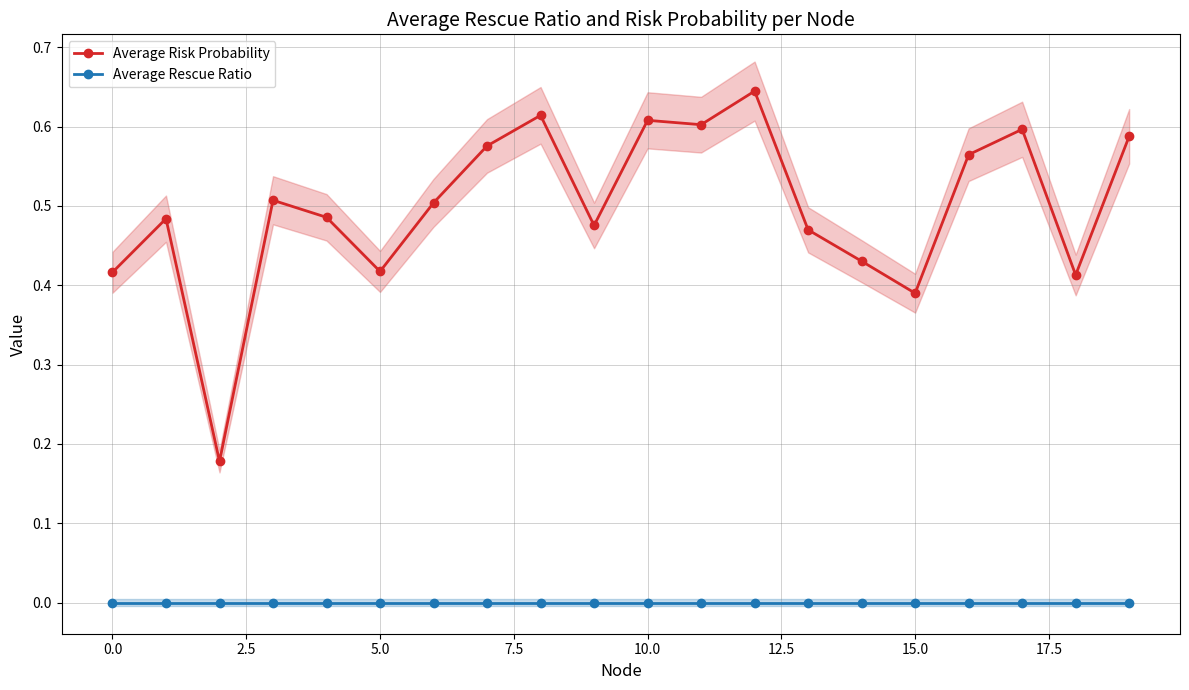

How many data points does each series have?

20